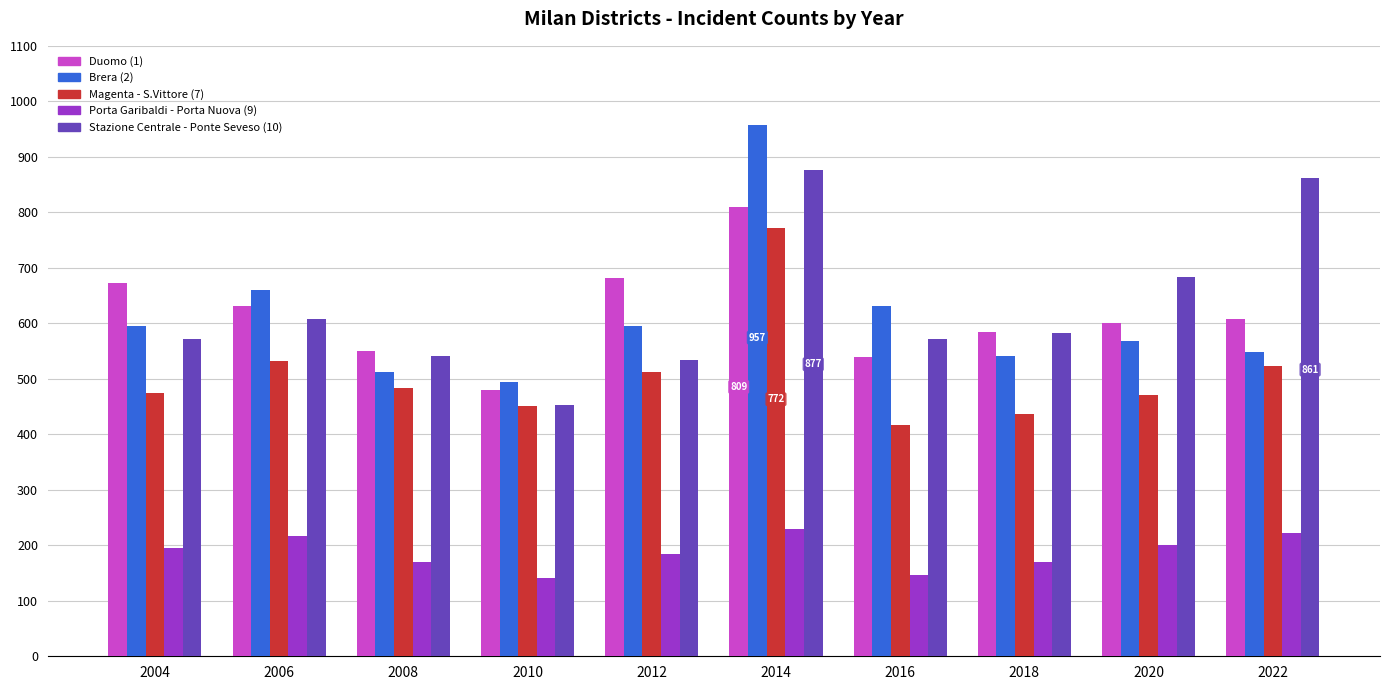

What is the average value of the Stazione Centrale - Ponte Seveso (10) series?

628